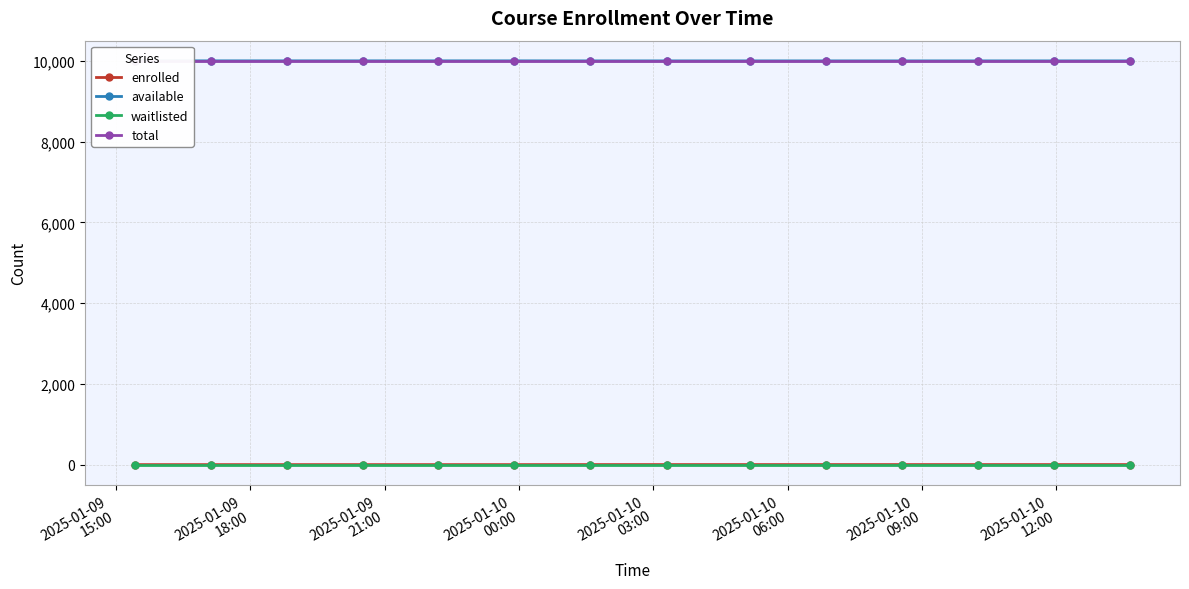

Reading left to right, what are all the values shown in this chart?

enrolled: 0	0	0	0	0	0	1	1	1	1	1	1	1	1
available: 9999	9999	9999	9999	9999	9999	9998	9998	9998	9998	9998	9998	9998	9998
waitlisted: 0	0	0	0	0	0	0	0	0	0	0	0	0	0
total: 9999	9999	9999	9999	9999	9999	9999	9999	9999	9999	9999	9999	9999	9999